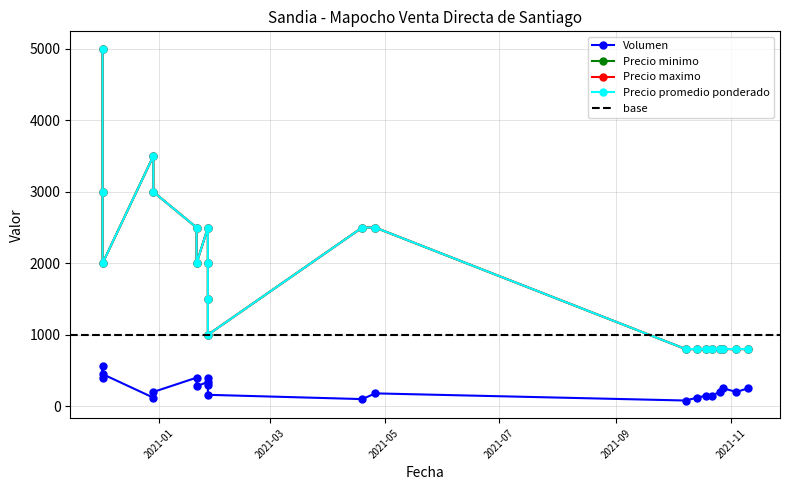

How many lines are shown in the chart?

4